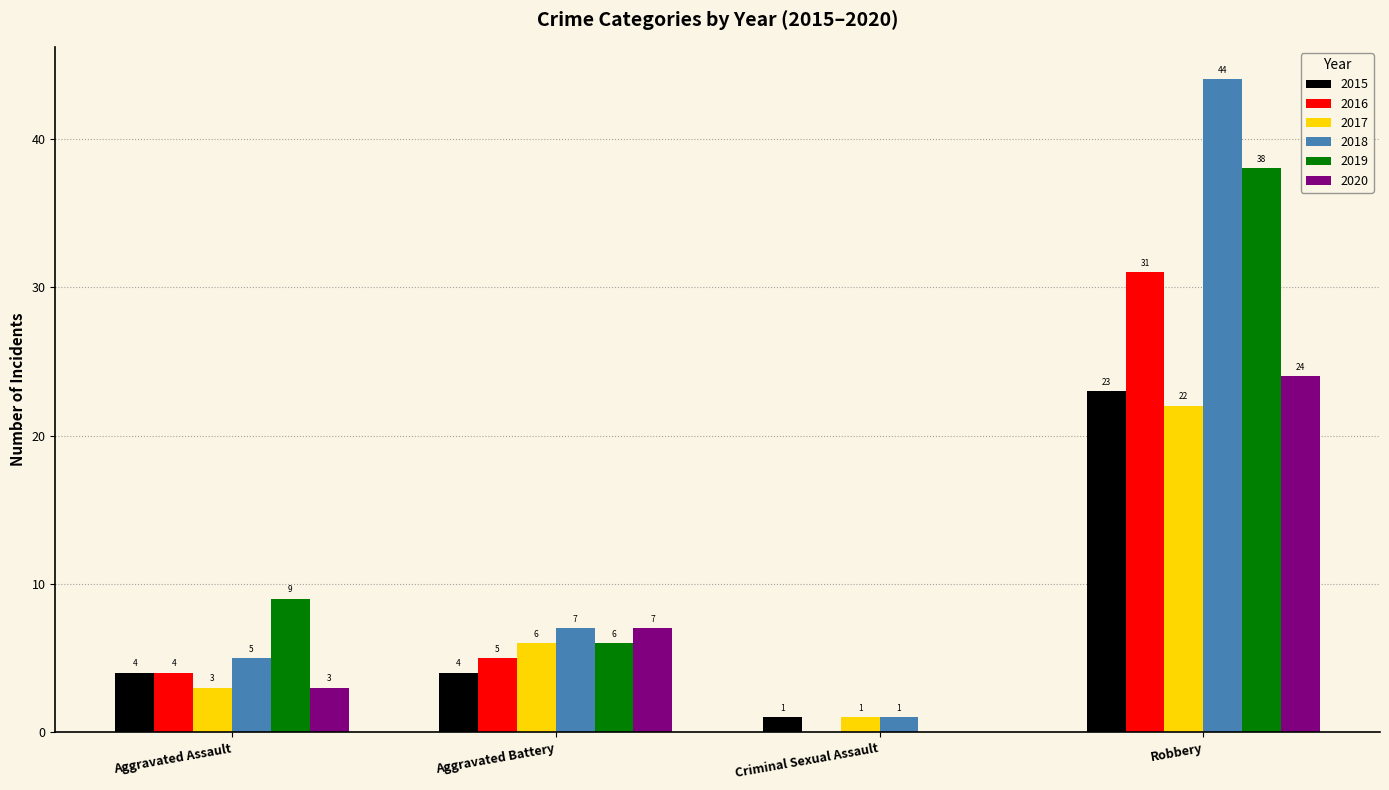

How many groups of bars are there?

4